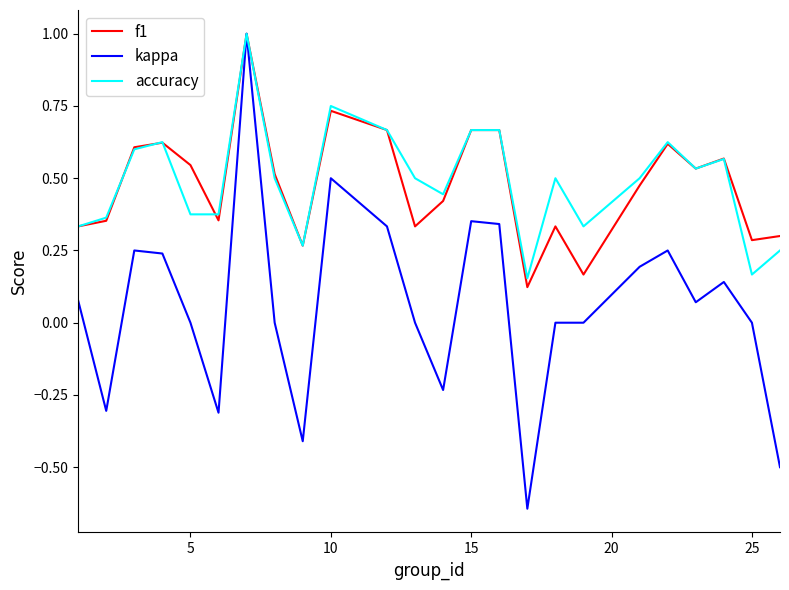

What are all the series names shown in the legend?

f1, kappa, accuracy